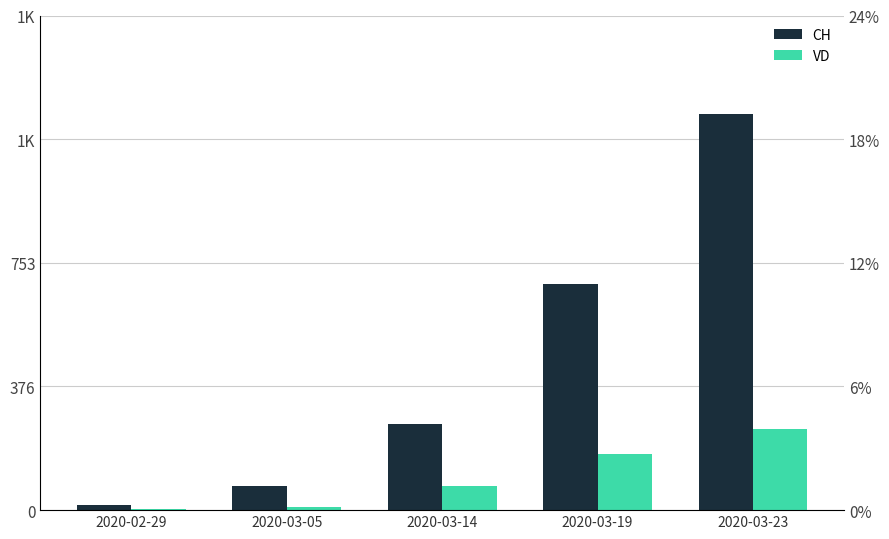

What is the value of the VD bar at the 2nd from the left?

11